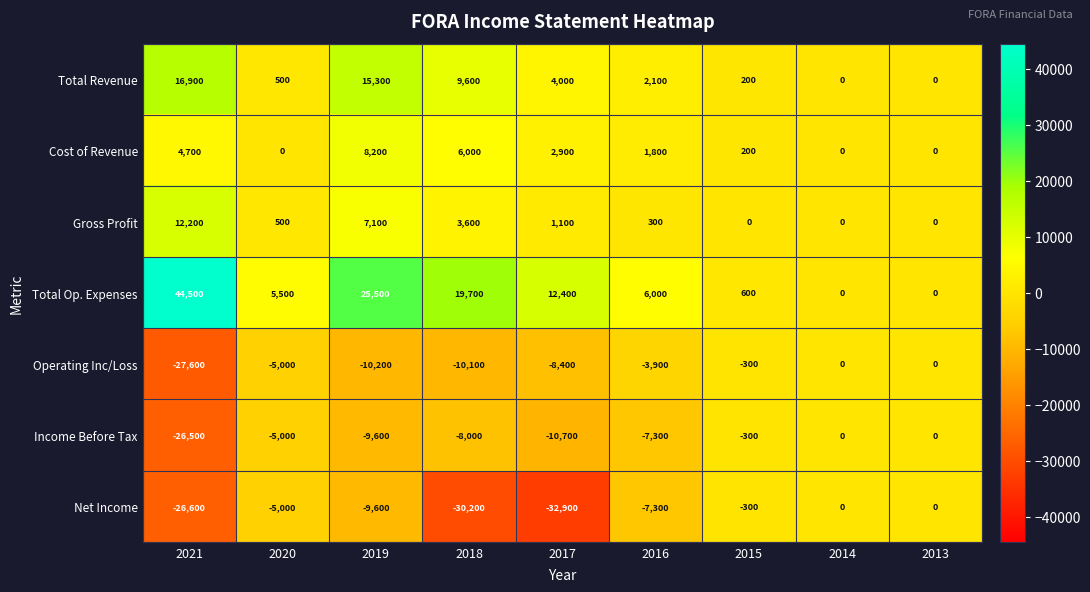

Which series has the largest total across all categories?

Total Op. Expenses